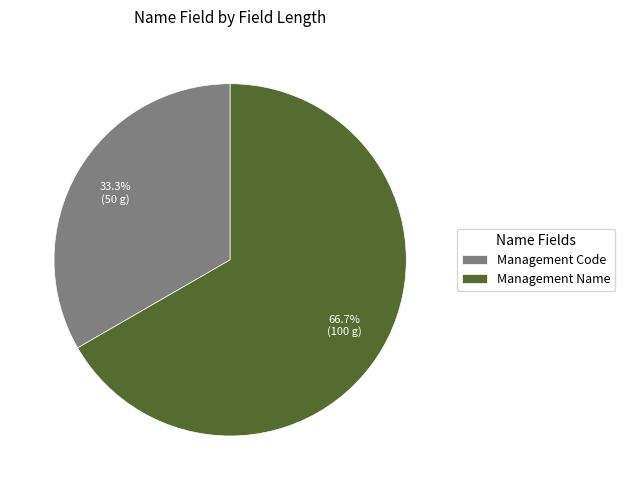

To the nearest percent, what portion does Management Name represent?

67%